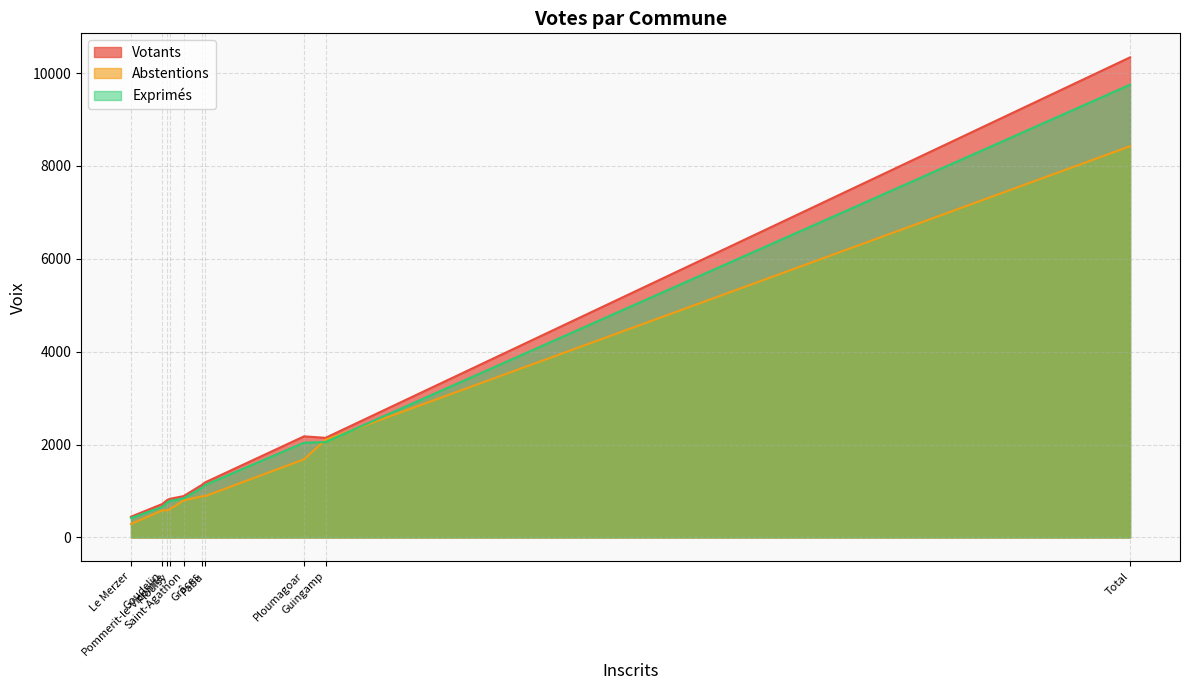

How many distinct data groups are displayed?

3